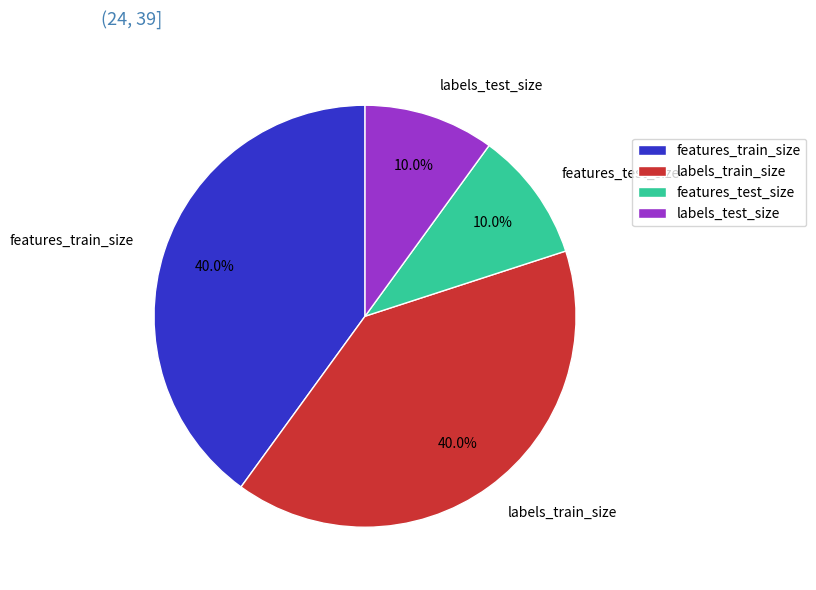

To the nearest percent, what percentage of the pie is labels_train_size?

40%